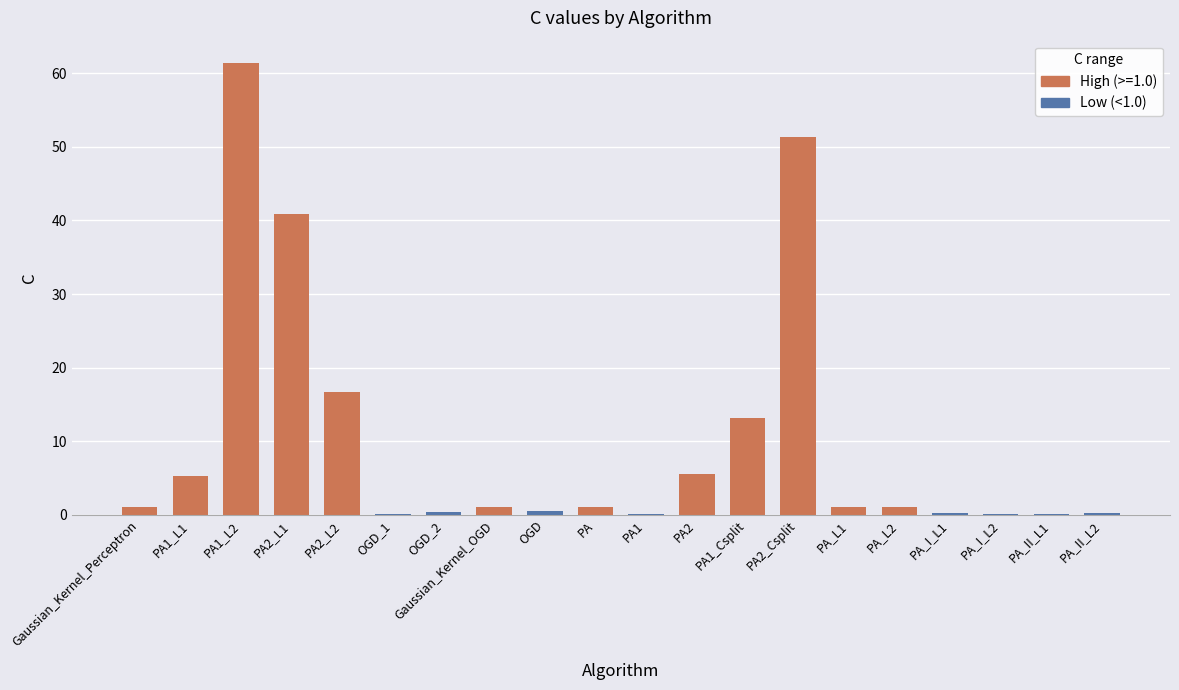

What is the change in value from PA1 to PA2_Csplit?

+51.2